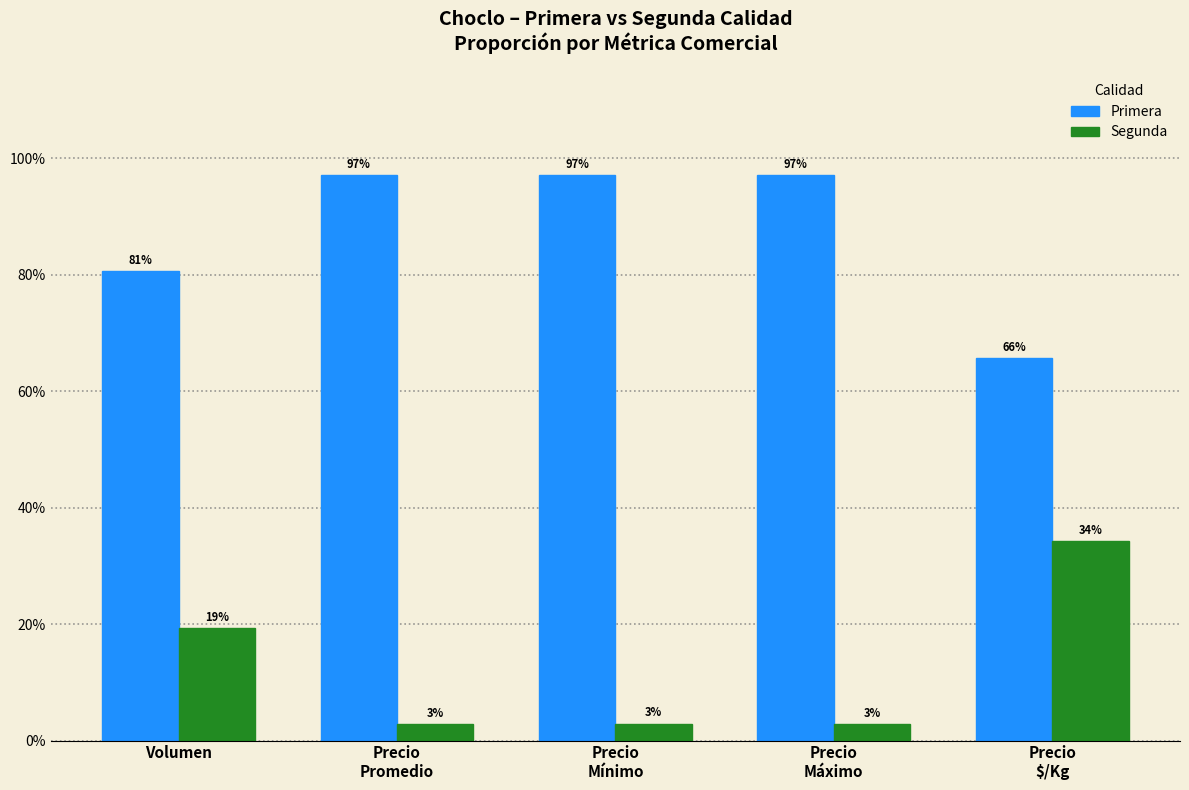

What is the total value across all series at Precio
Máximo?

100.0